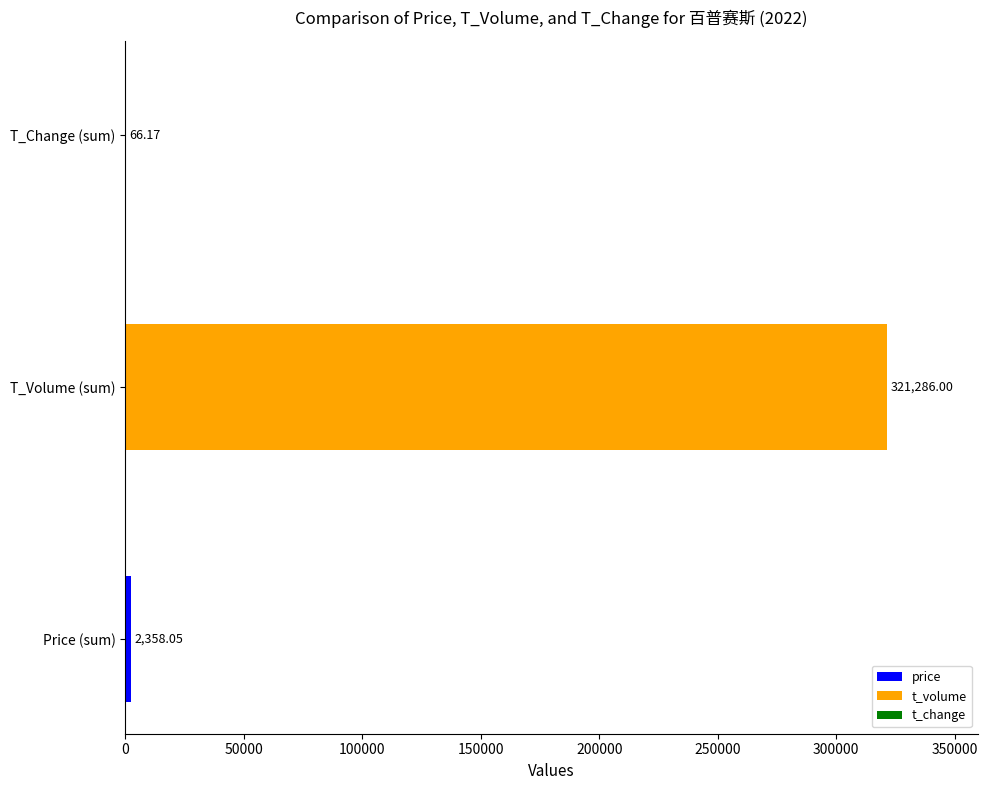

Between 2022-11-03 and 2022-10-28, which series saw the biggest shift?

t_volume